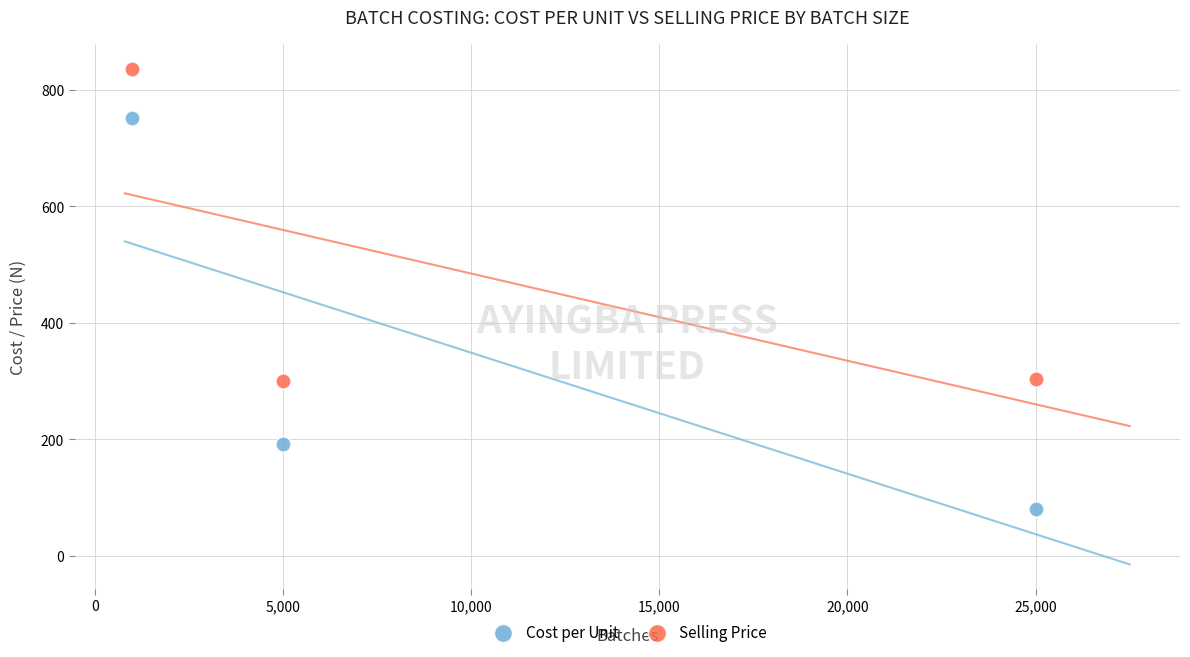

Which series has the widest spread of Y values?

Cost per Unit